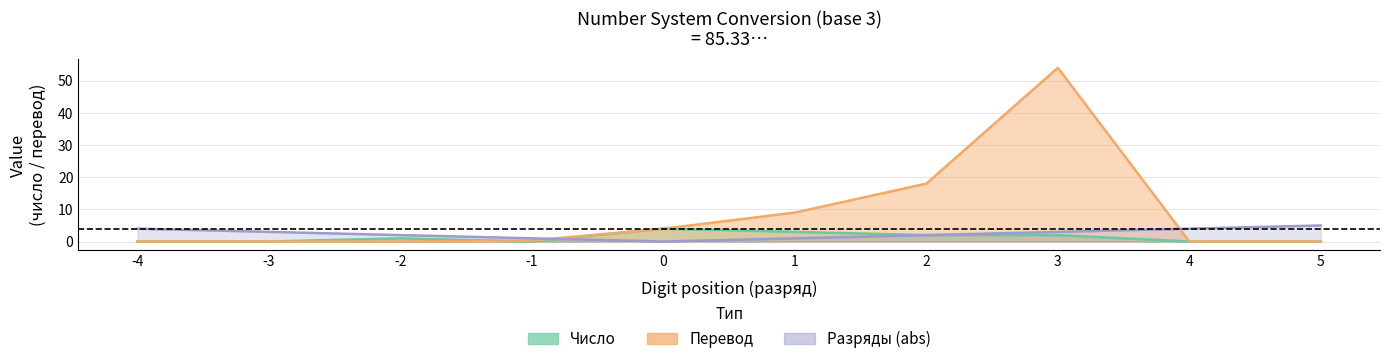

List the labels in order of Перевод value, largest first.

3, 2, 1, 0, -1, 5, 4, -2, -3, -4